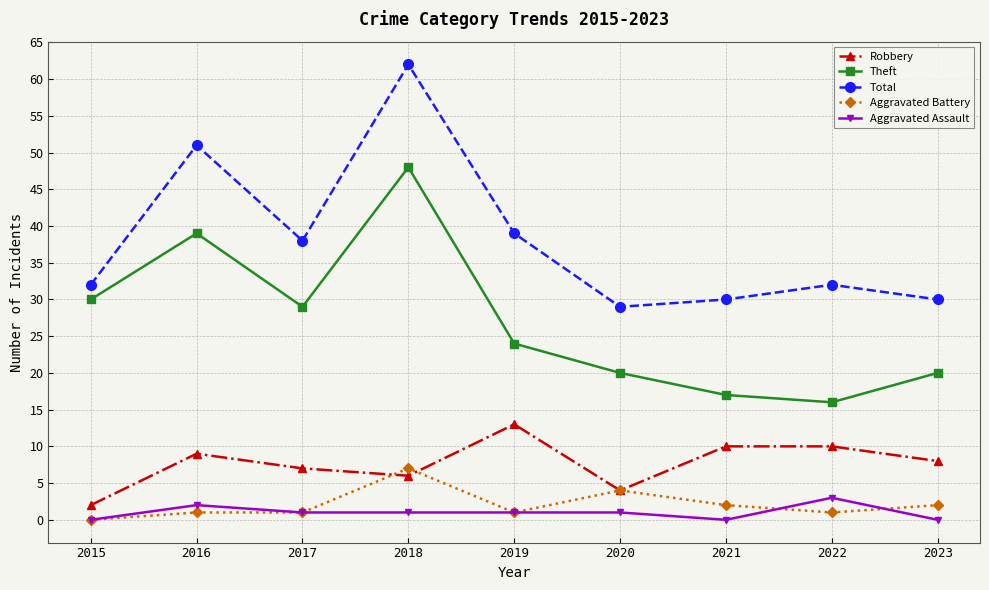

True or false: Total and Theft intersect in this chart.

False